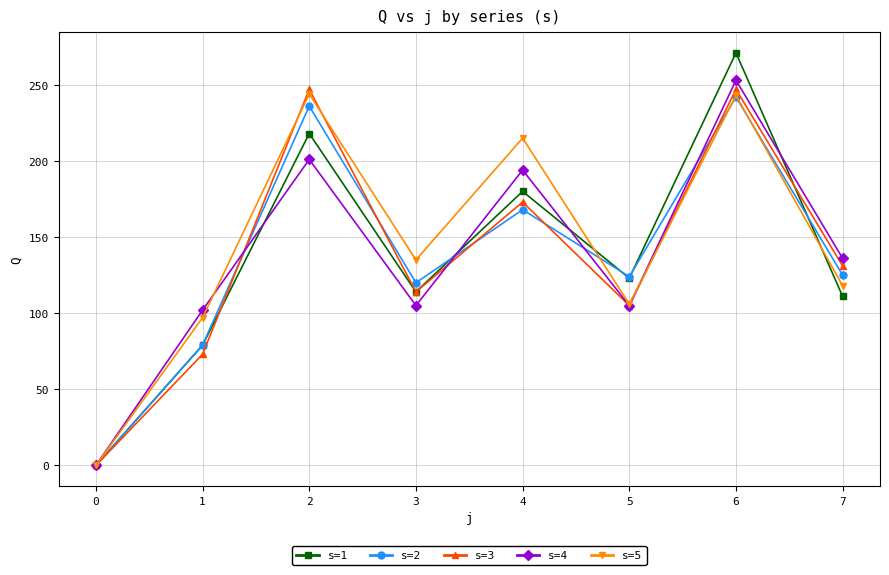

The s=1 series shows 114 at 3. True or false?

True